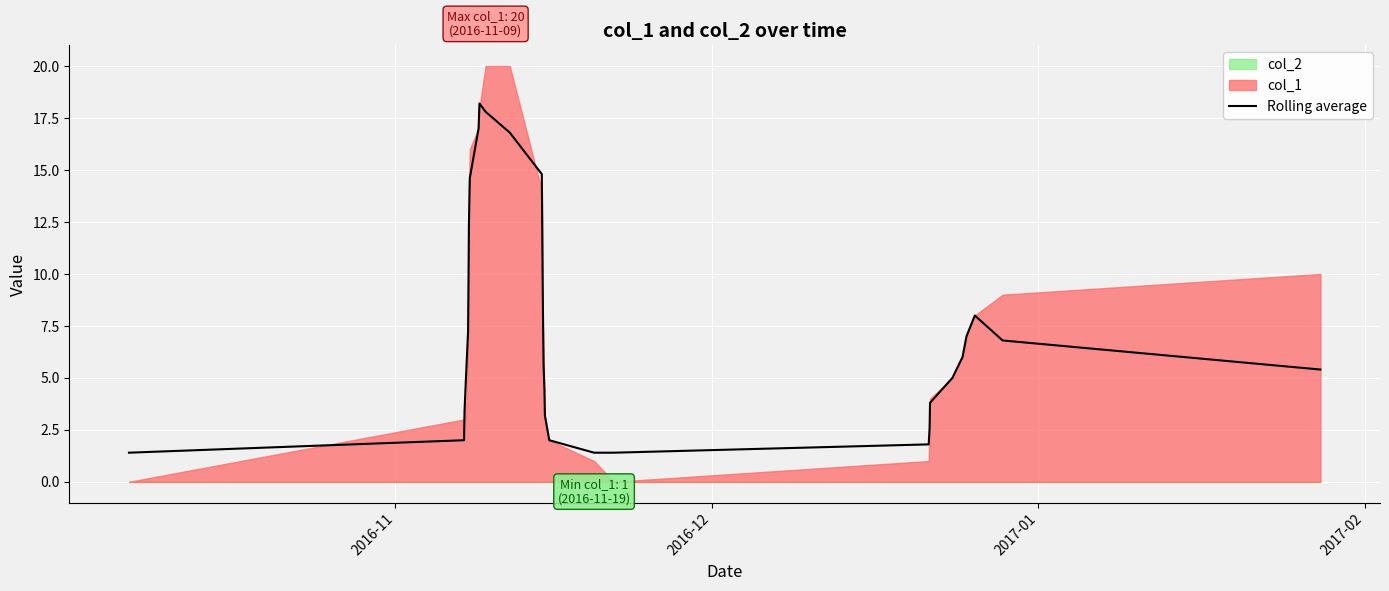

What is the highest value of the Rolling average series?

18.2